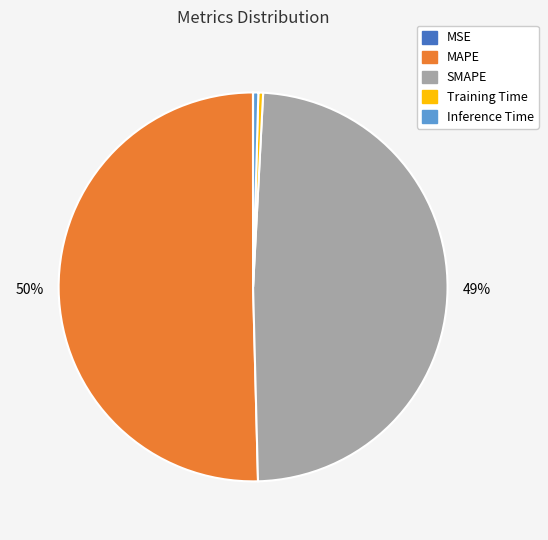

Do Inference Time and Training Time together represent more than half of the pie?

No